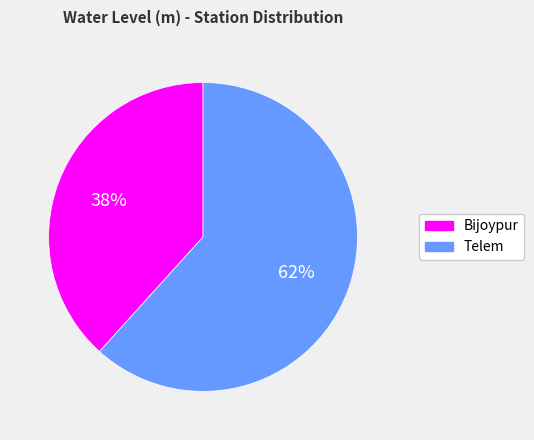

The Telem slice represents 53% of the pie. True or false?

False